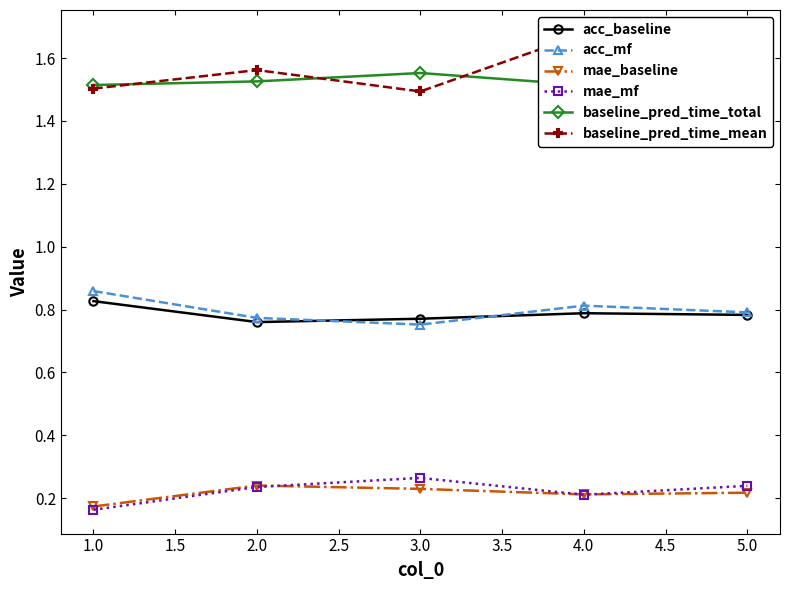

Does the chart have visible grid lines?

No